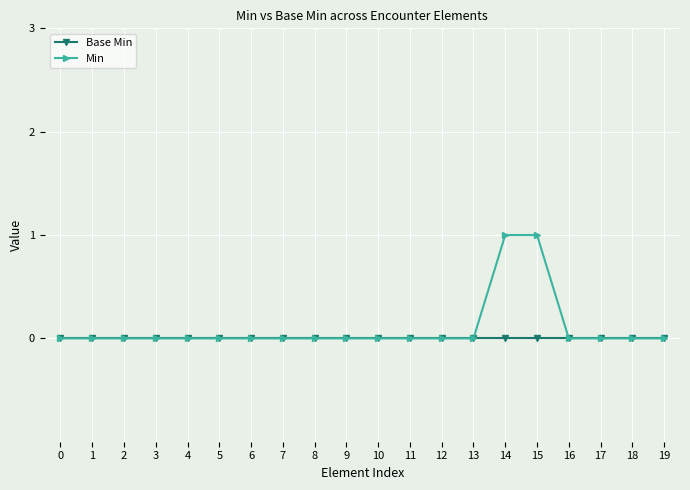

Which series has the widest spread of values?

Min